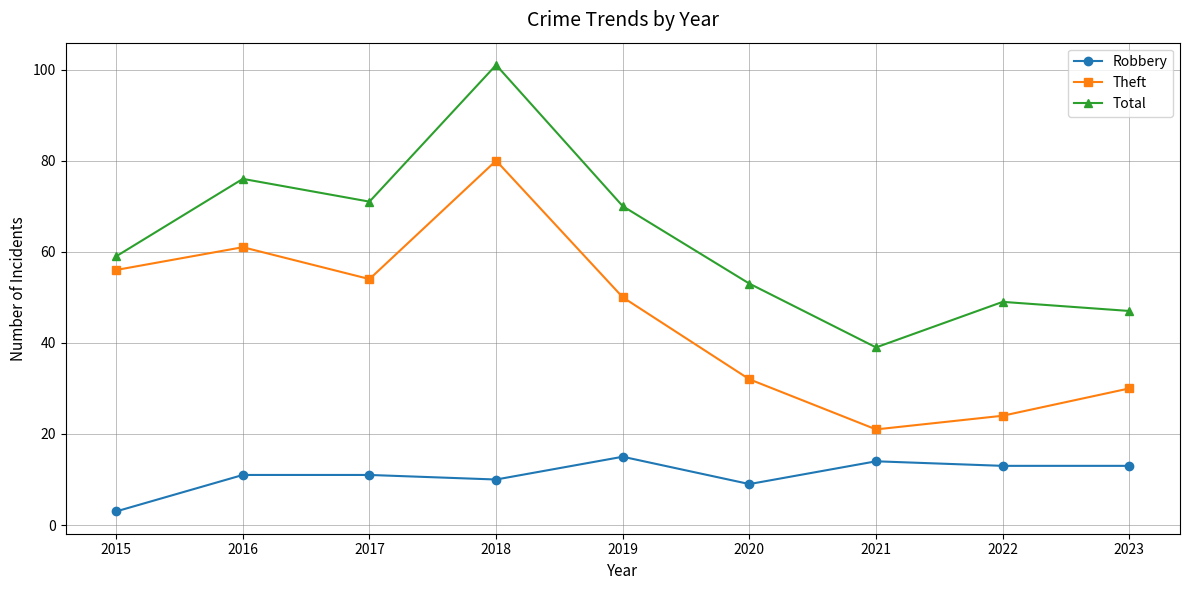

How many values in the Theft series are below 50?

4